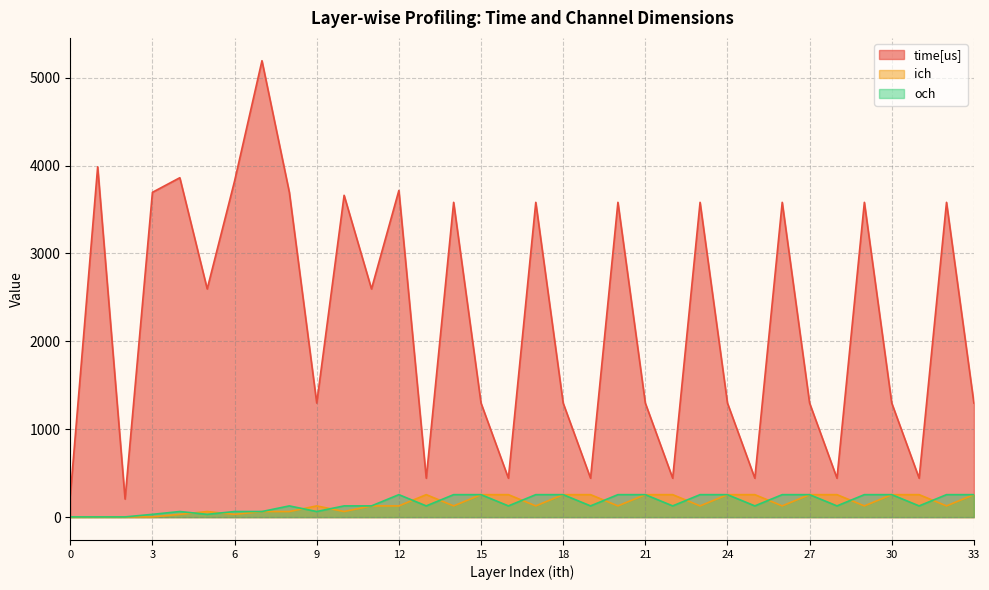

List the labels in order of ich value, largest first.

13, 15, 16, 18, 19, 21, 22, 24, 25, 27, 28, 30, 31, 33, 9, 11, 12, 14, 17, 20, 23, 26, 29, 32, 5, 7, 8, 10, 4, 6, 1, 2, 3, 0